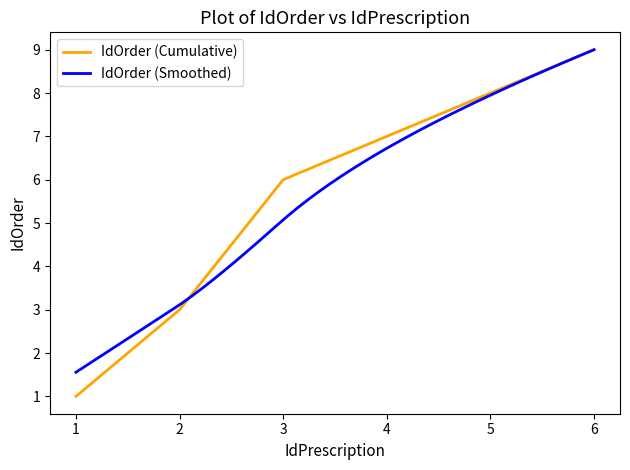

The chart shows a value of 6 at 3. True or false?

True